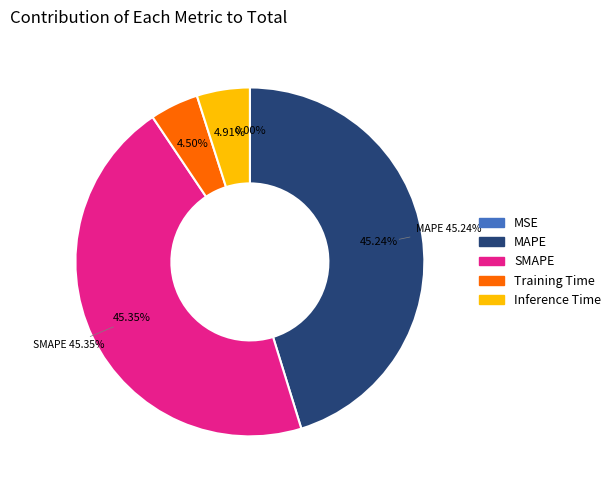

To the nearest percent, what is the combined percentage of MAPE and Training Time?

50%